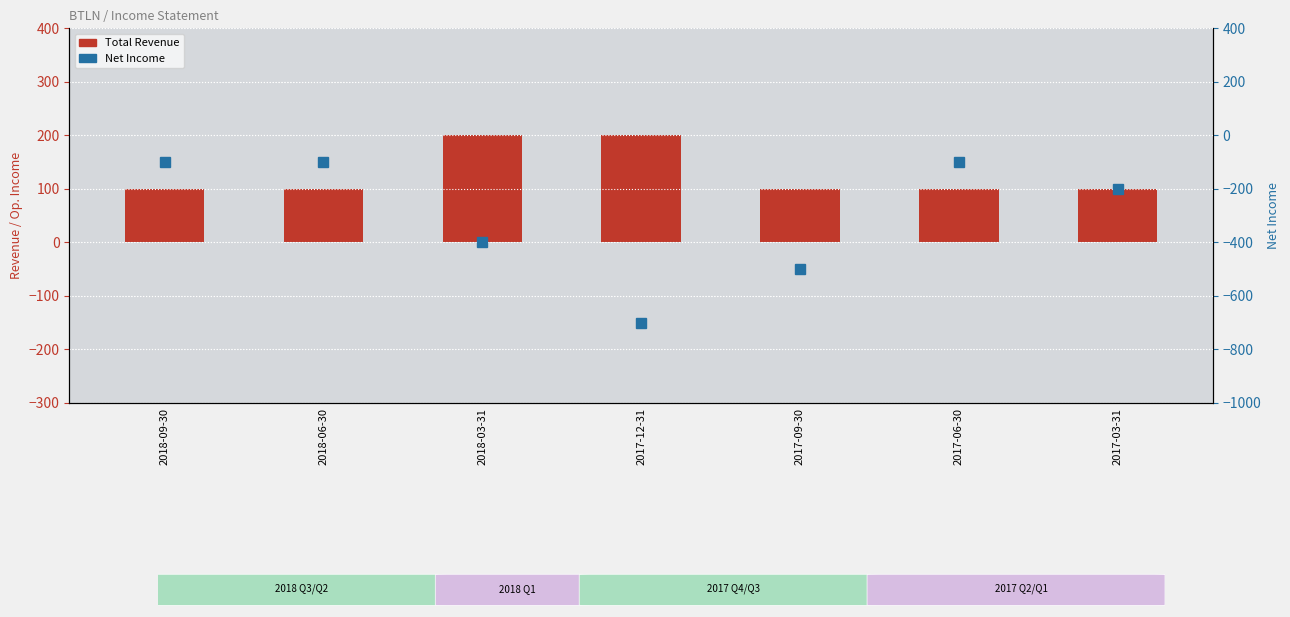

Rank the series at 2018-03-31 from highest to lowest value.

Total Revenue, Net Income